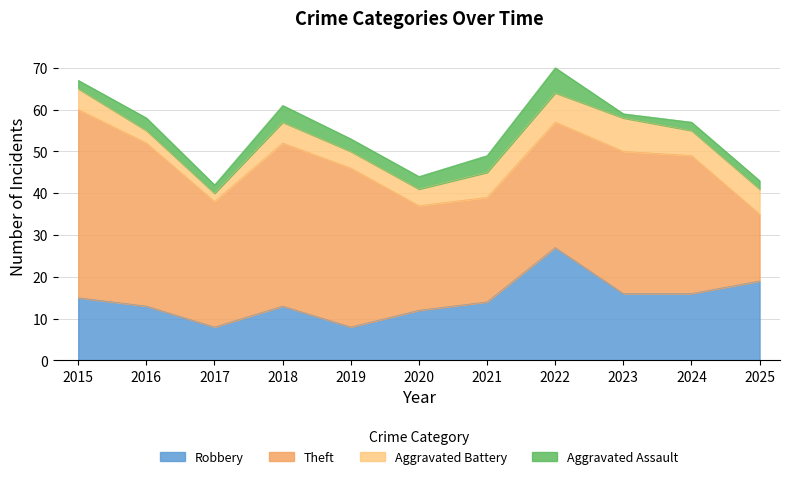

What is the lowest value of the Aggravated Assault series?

1